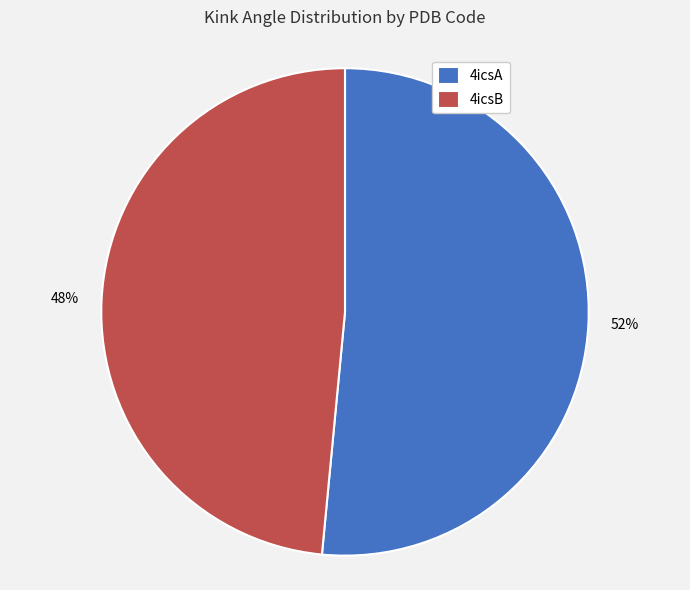

To the nearest percent, what portion does 4icsA represent?

52%